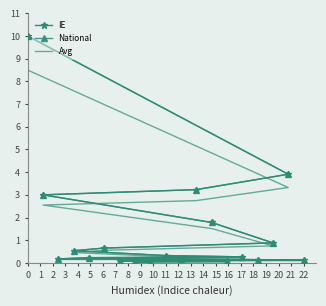

True or false: IE and Avg intersect in this chart.

False